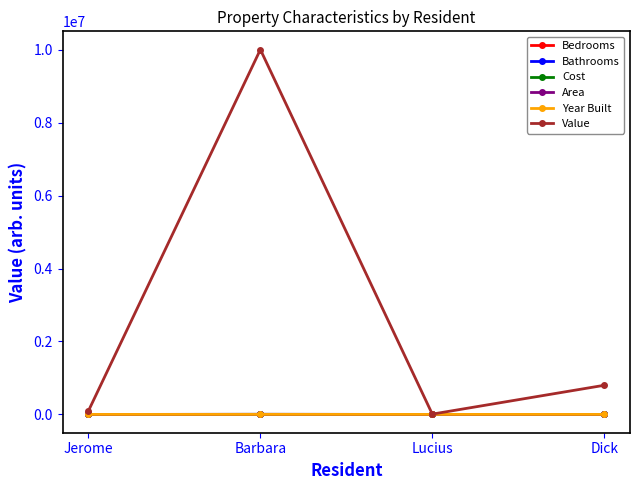

What is the label of the 2nd point from the left?

Barbara